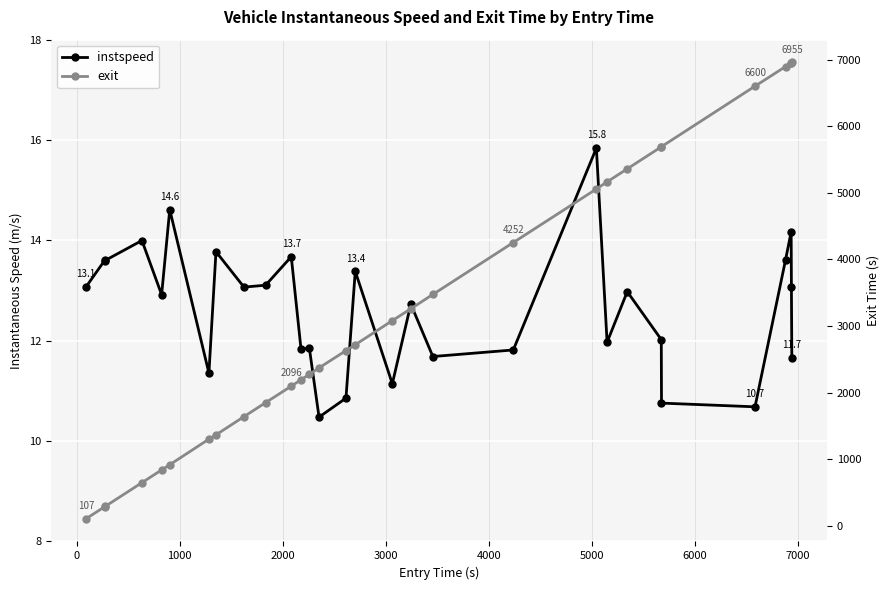

Is this an area chart (filled region under the line)?

No